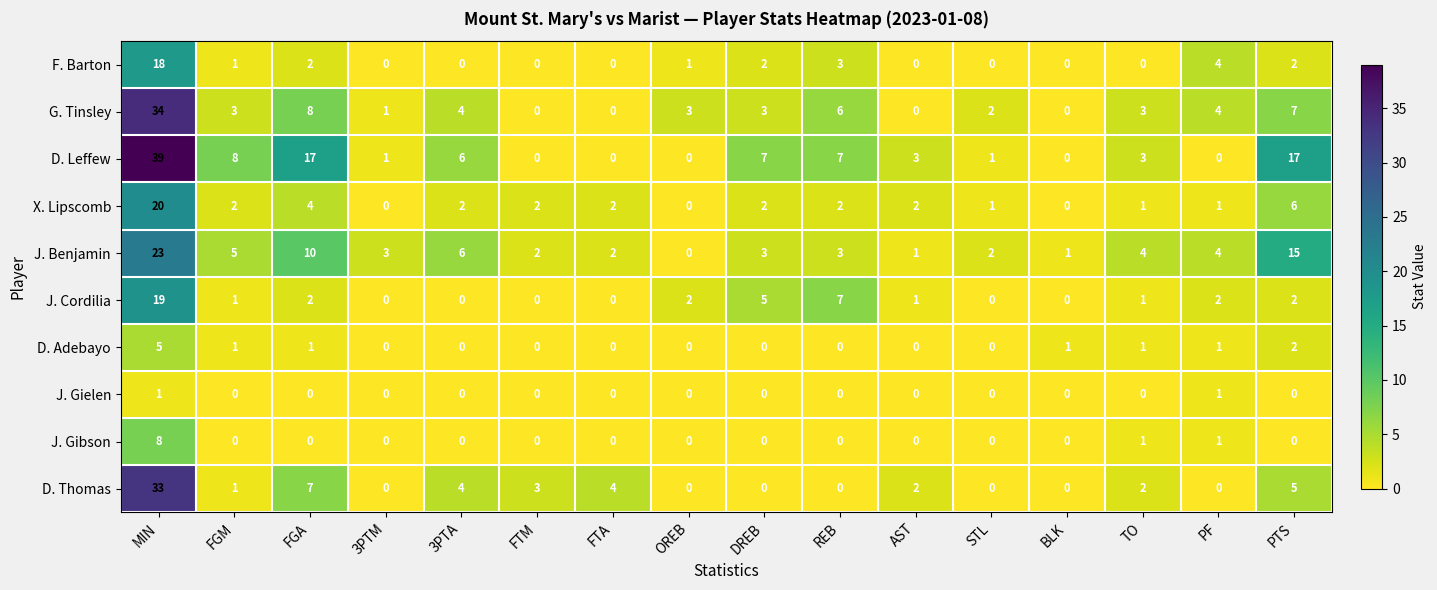

True or false: X. Lipscomb has a value of 0 at 3PTM.

True